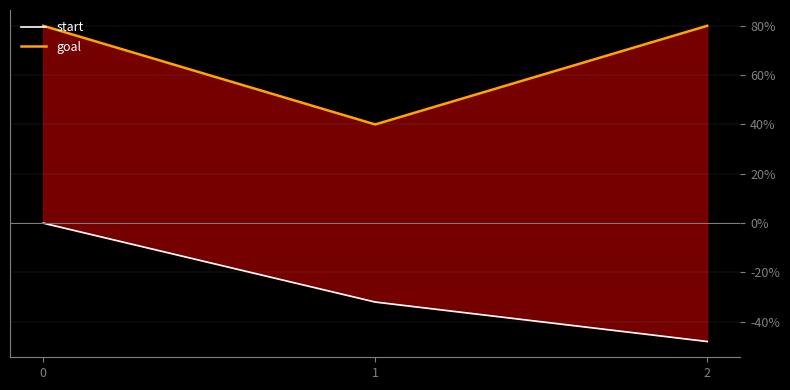

What is the sum of all start values?

-80